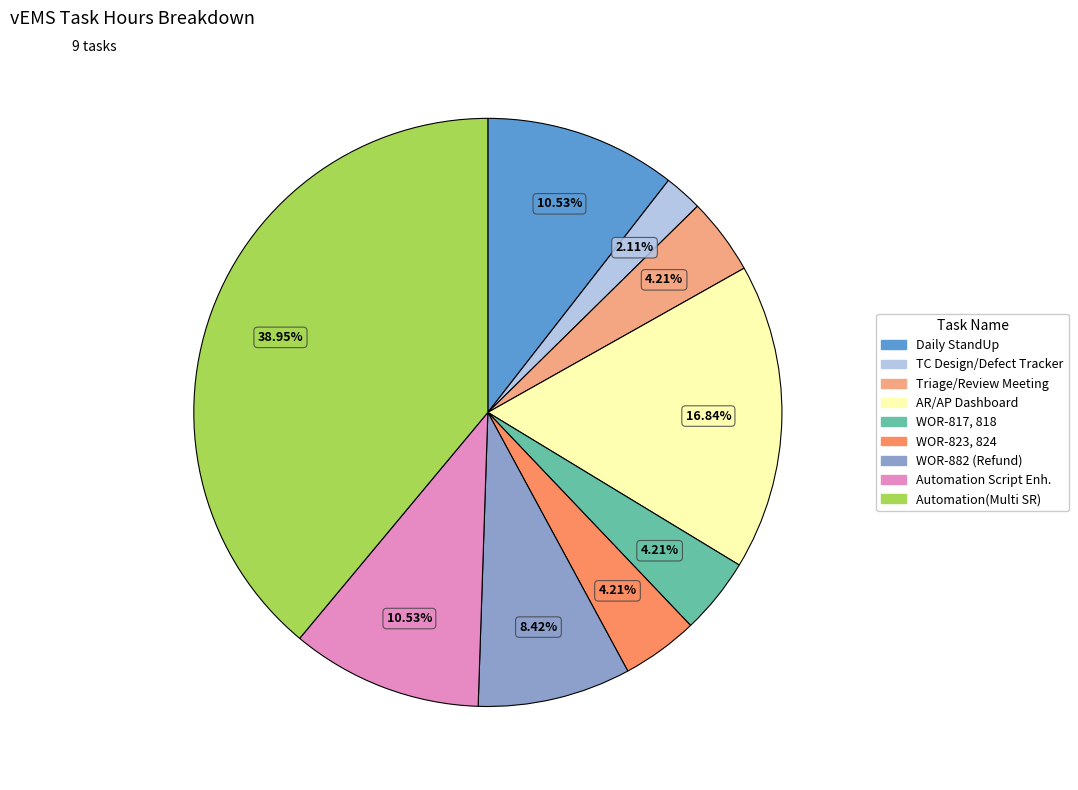

Is there a majority slice in this chart?

No